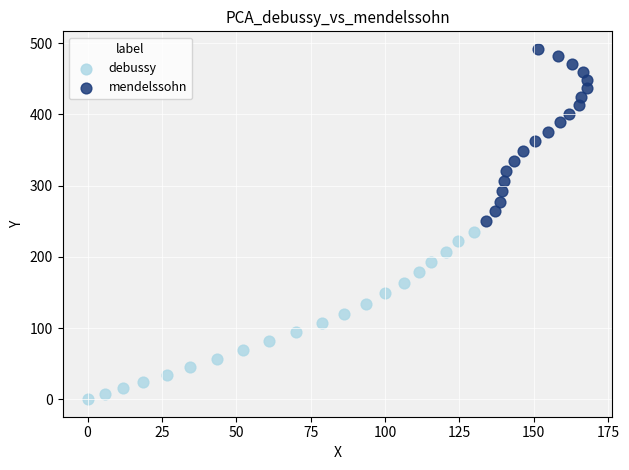

Which series has the widest spread of Y values?

mendelssohn